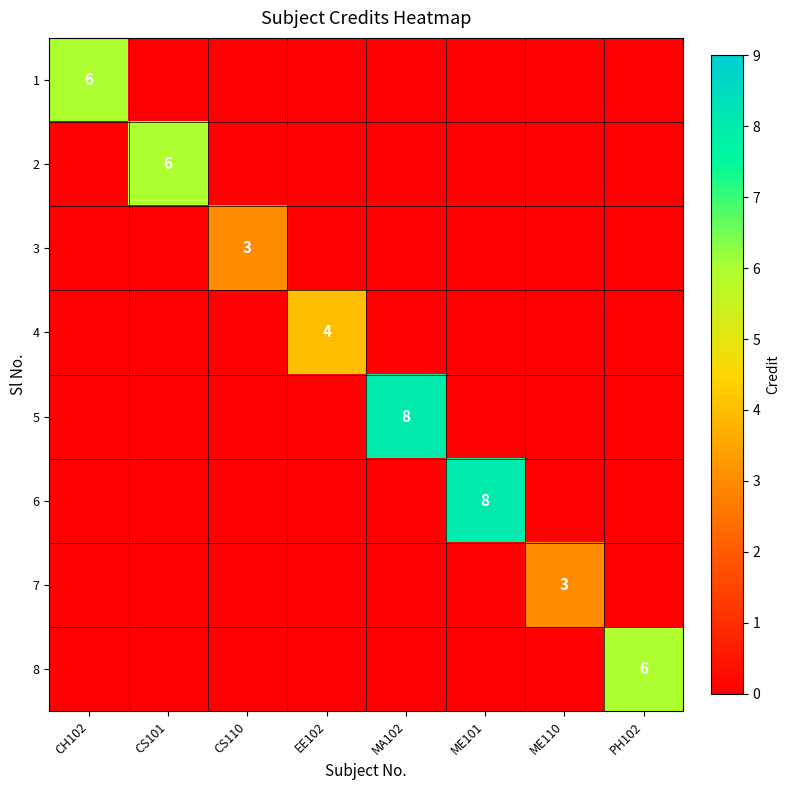

The 8 series shows 0 at MA102. True or false?

True